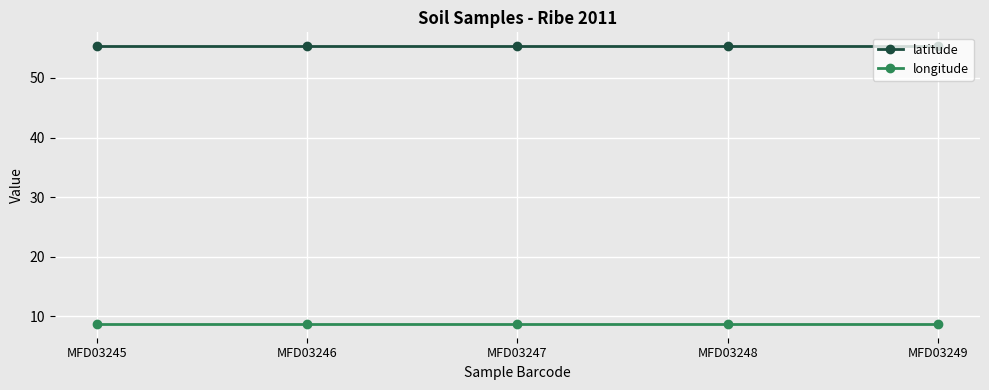

True or false: longitude and latitude intersect in this chart.

False